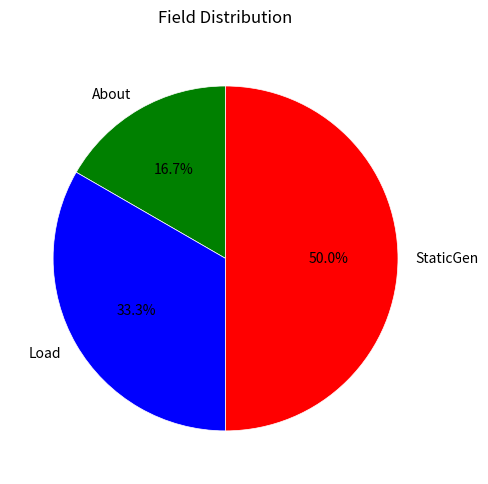

Count the number of slices in the pie.

3